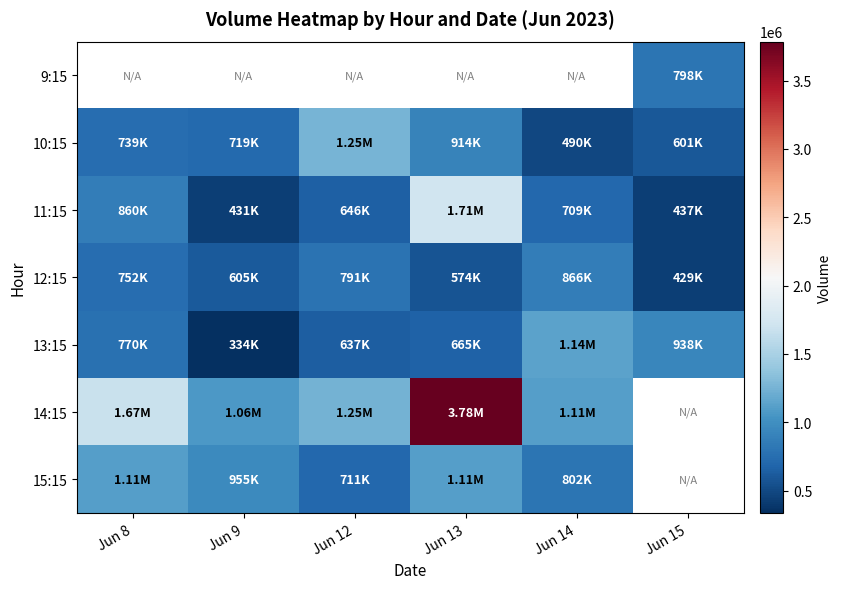

True or false: 13:15 has a value of 938343.0 at Jun 15.

True